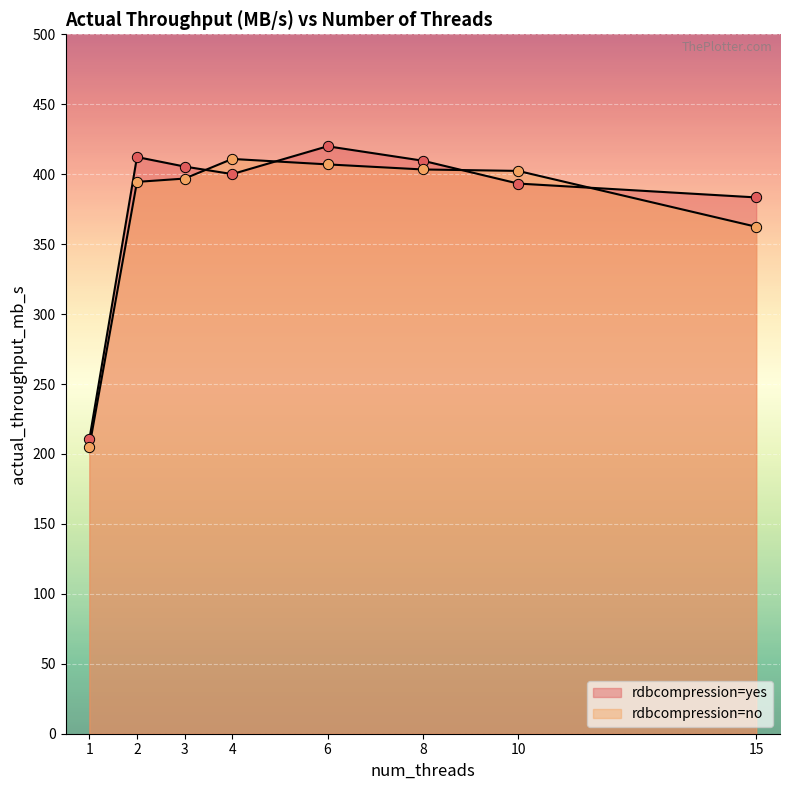

Which series contains the highest Y value?

rdbcompression=yes